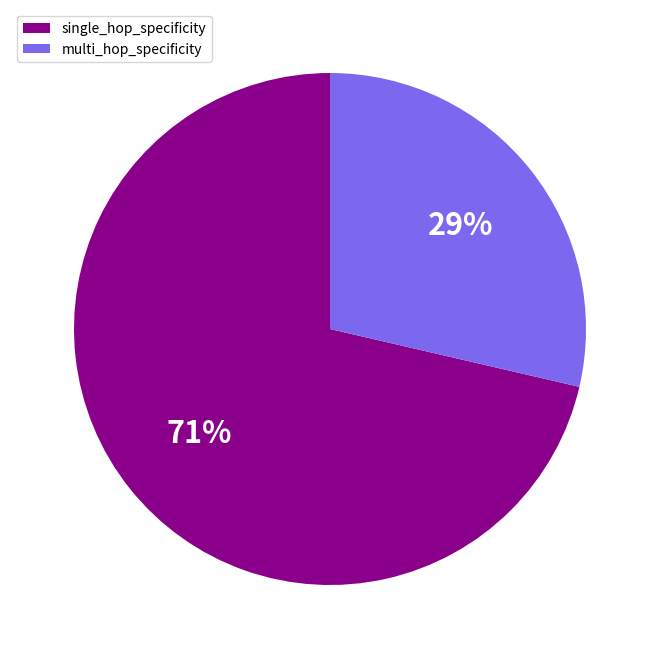

The single_hop_specificity slice represents 16% of the pie. True or false?

False